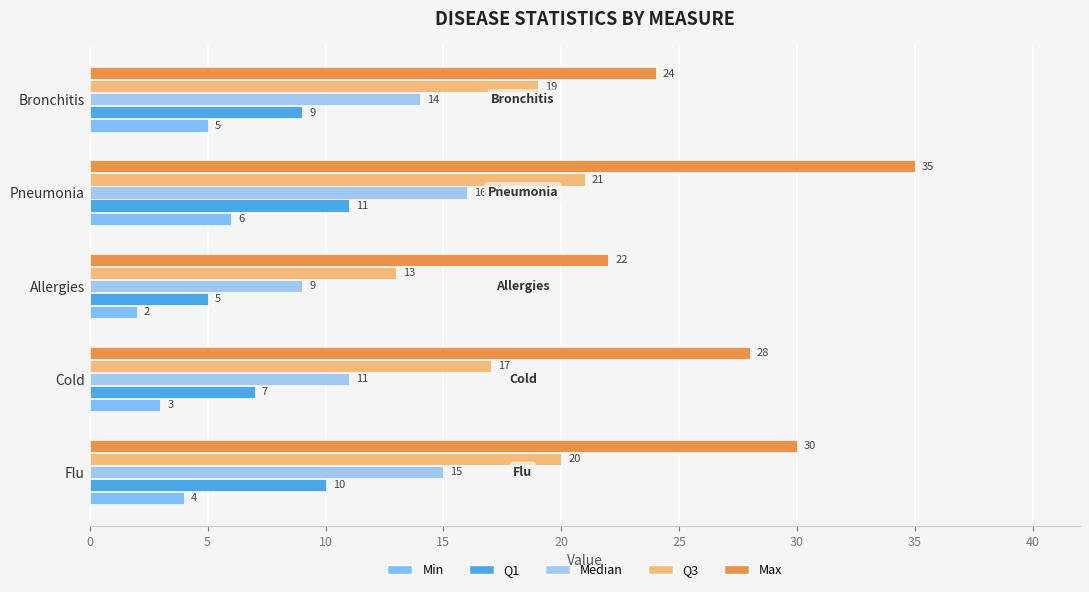

At which category does the chart reach its peak across all series?

Pneumonia